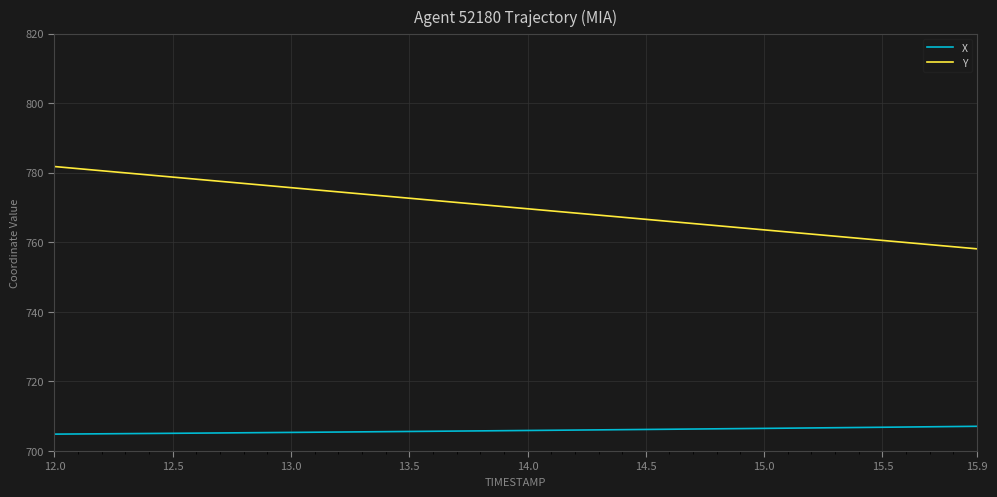

What is the difference between the maximum and minimum values in the Y series?

23.7